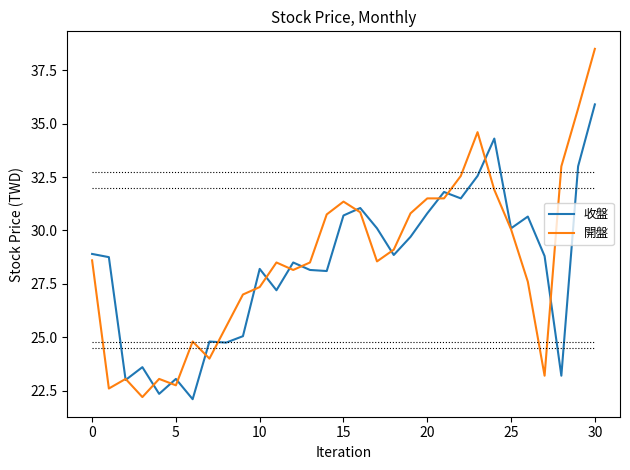

List the series in order of their peak value, highest first.

開盤, 收盤